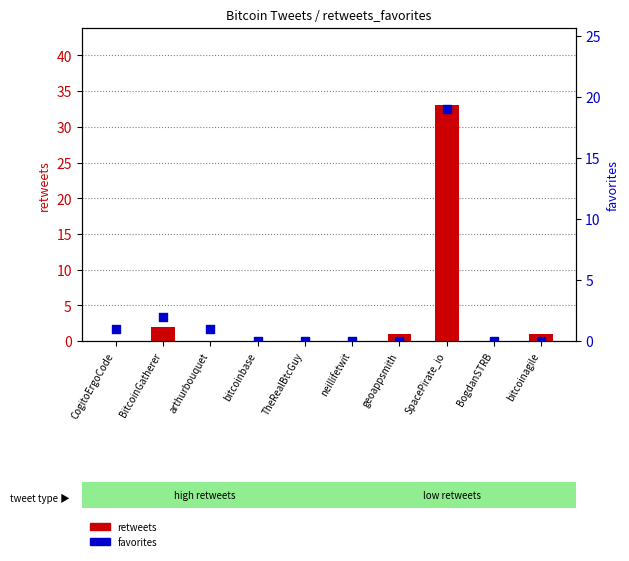

Which series has the widest spread of Y values?

retweets